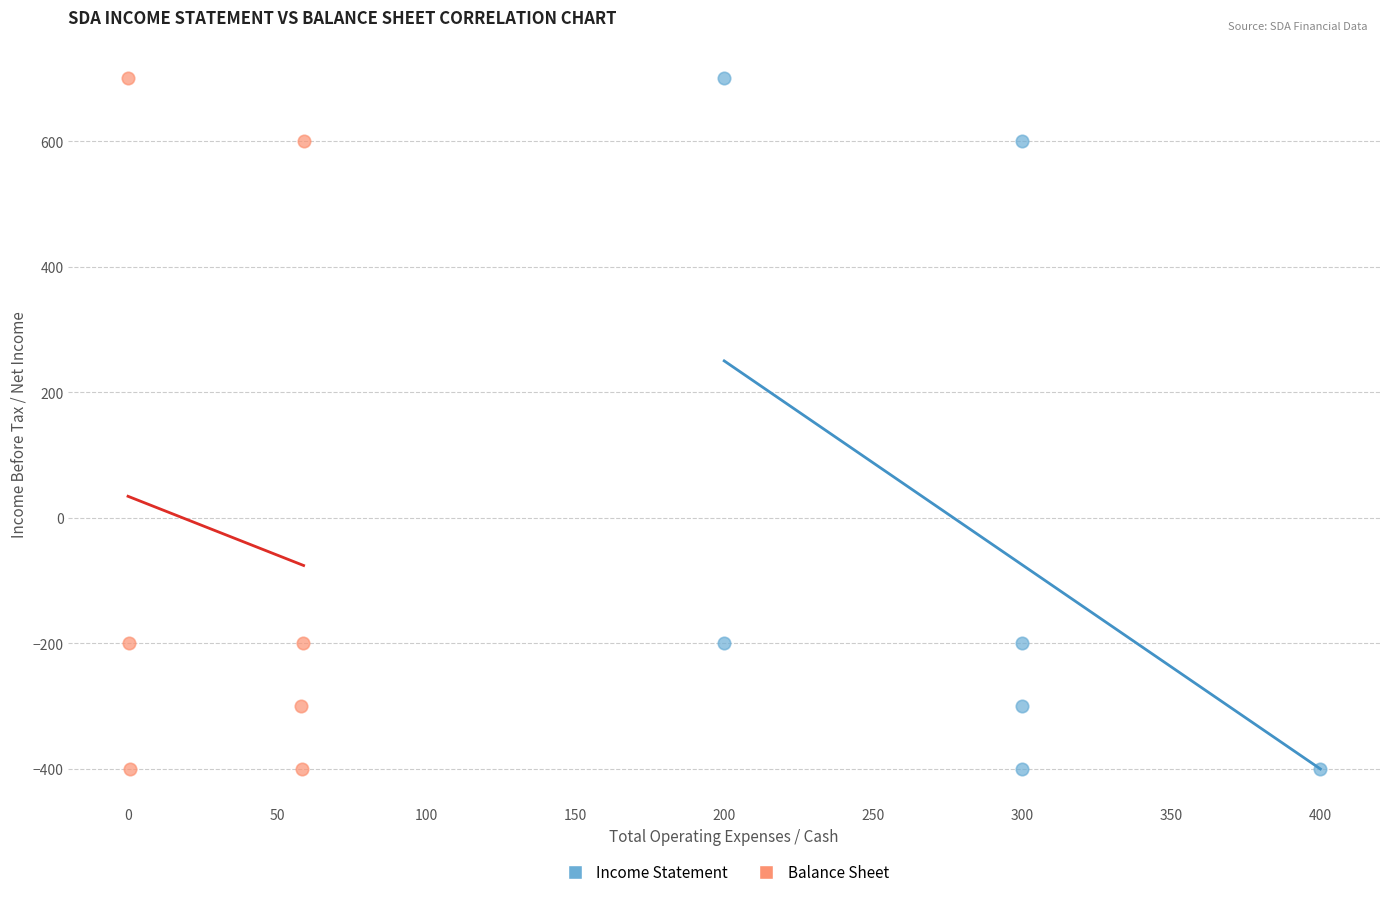

What are all the series names shown in the legend?

Income Statement, Balance Sheet